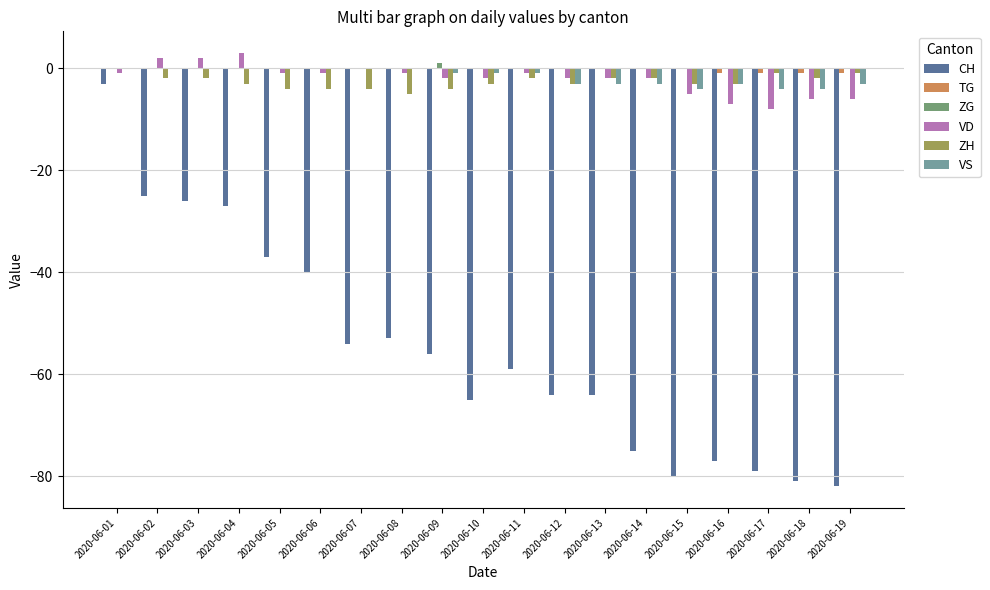

Between 2020-06-08 and 2020-06-16, which series saw the biggest shift?

CH